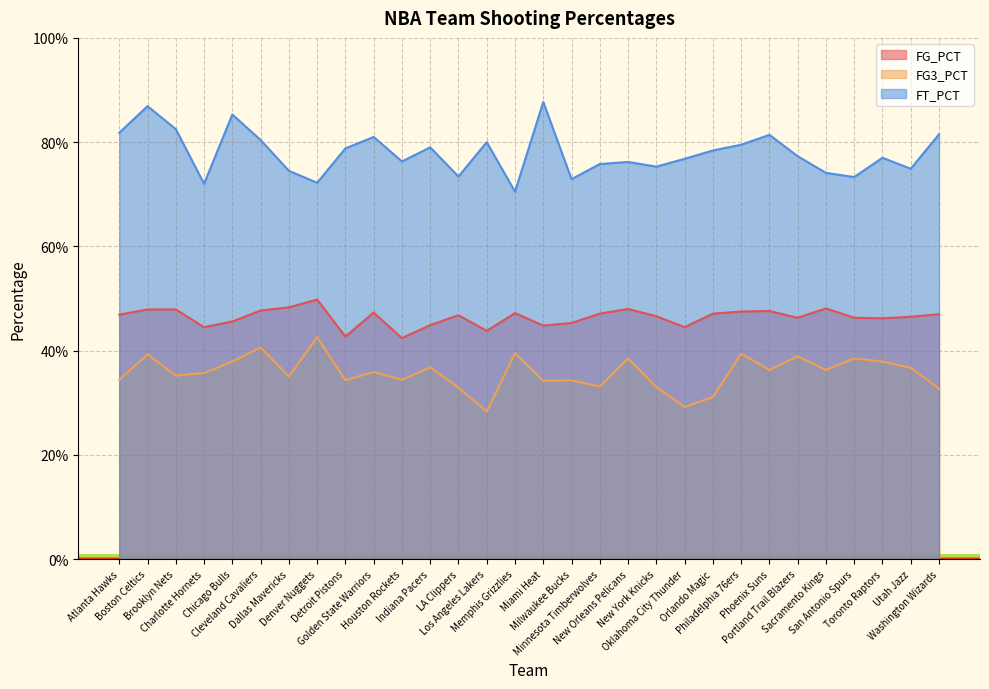

True or false: FG_PCT and FT_PCT cross at least once.

False